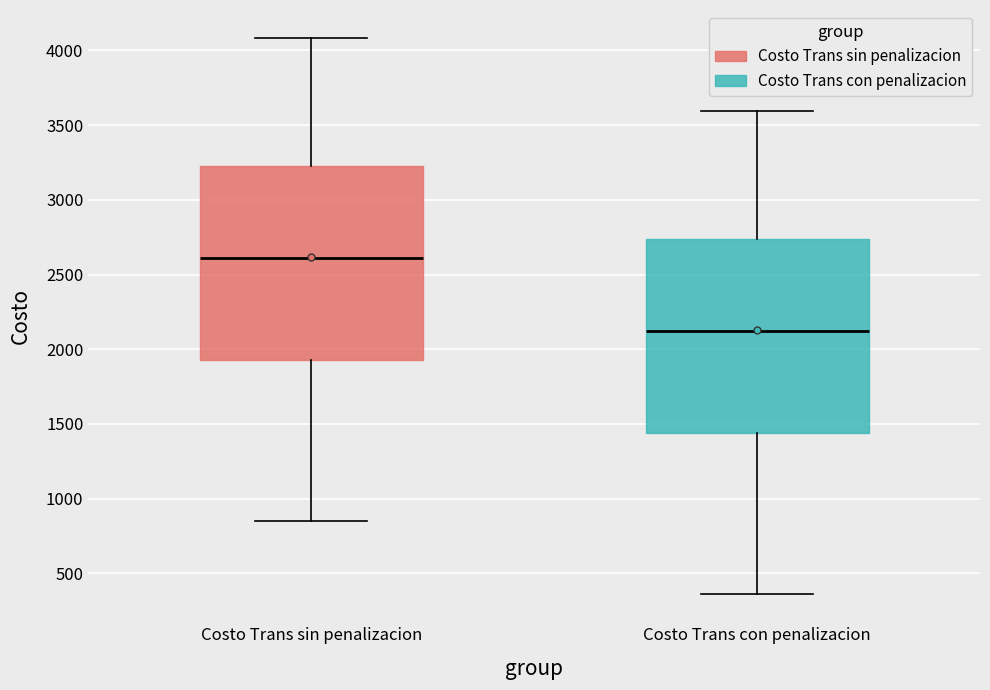

Where does the median line of the box for Costo Trans sin penalizacion sit on the y-axis? The values are not printed on the chart, so give them approximately, as read against the axis.

2600